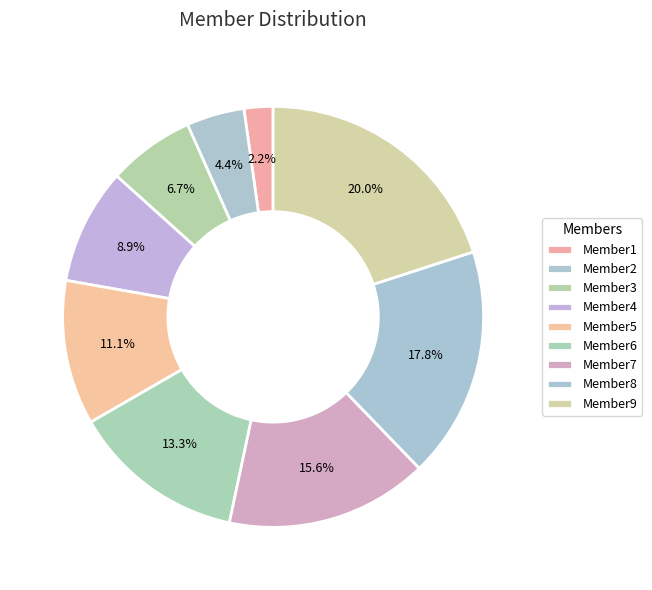

Is there a majority slice in this chart?

No